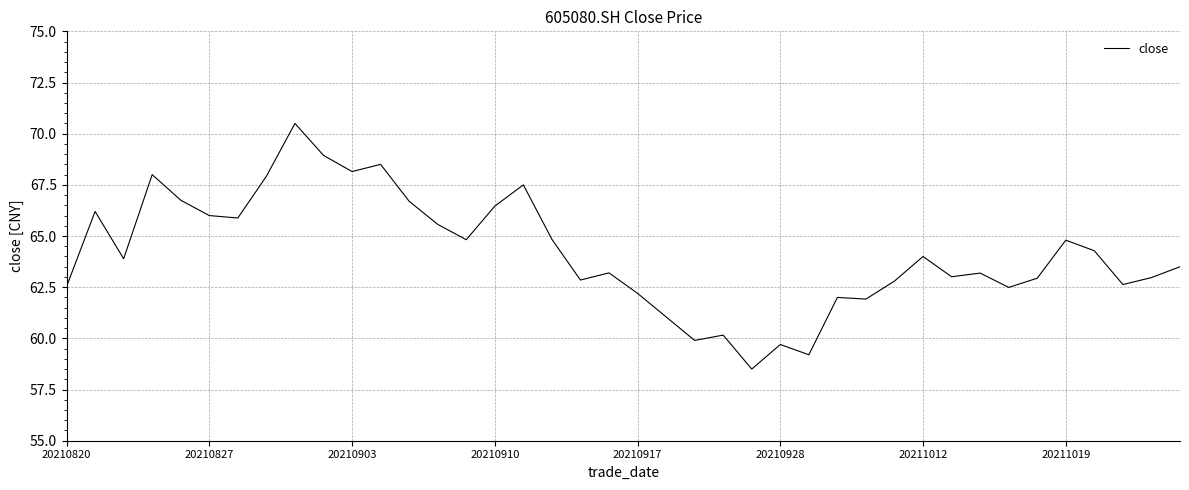

What is the difference between the maximum and minimum values?

12.0